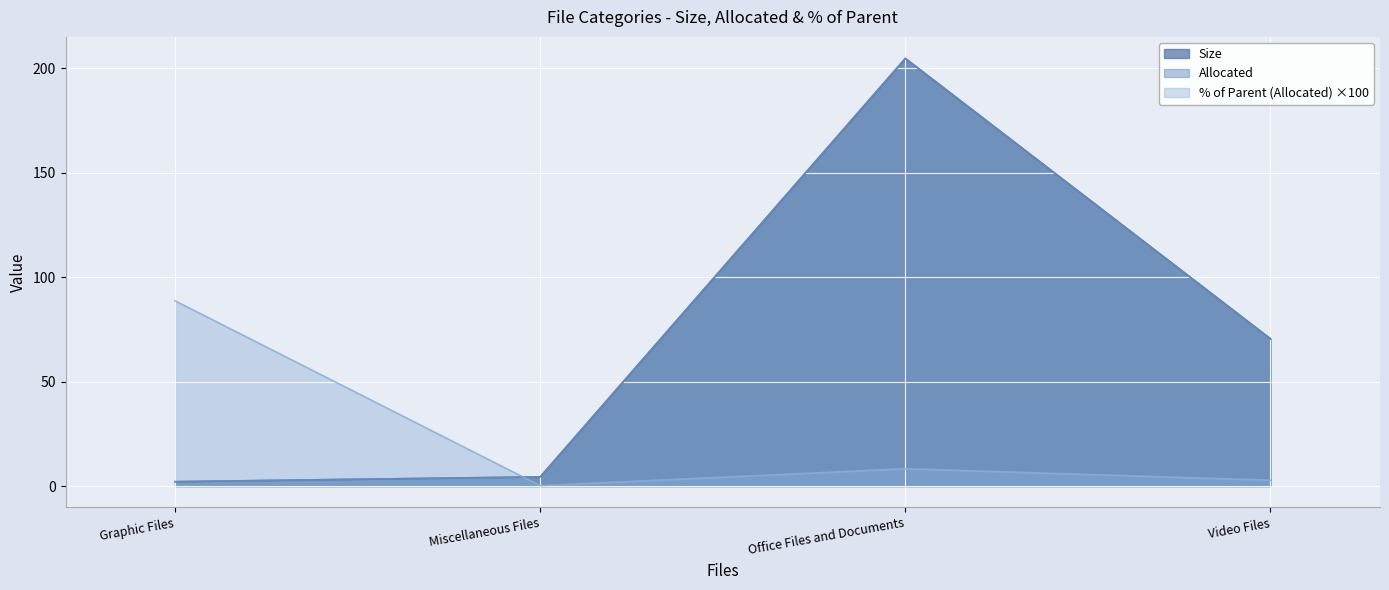

True or false: Size has more than 1 interior local peaks.

False